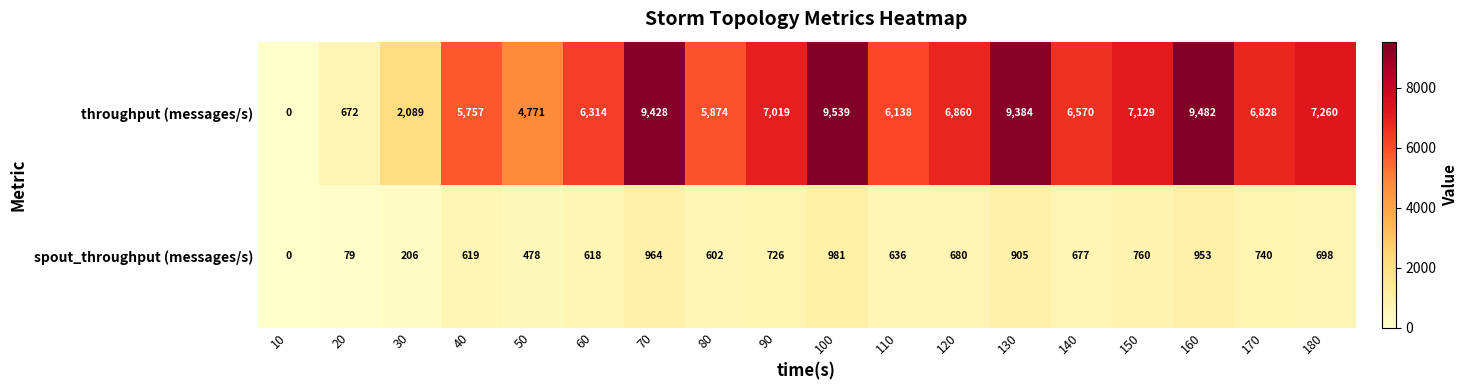

What is the total value across all series at 80?

6476